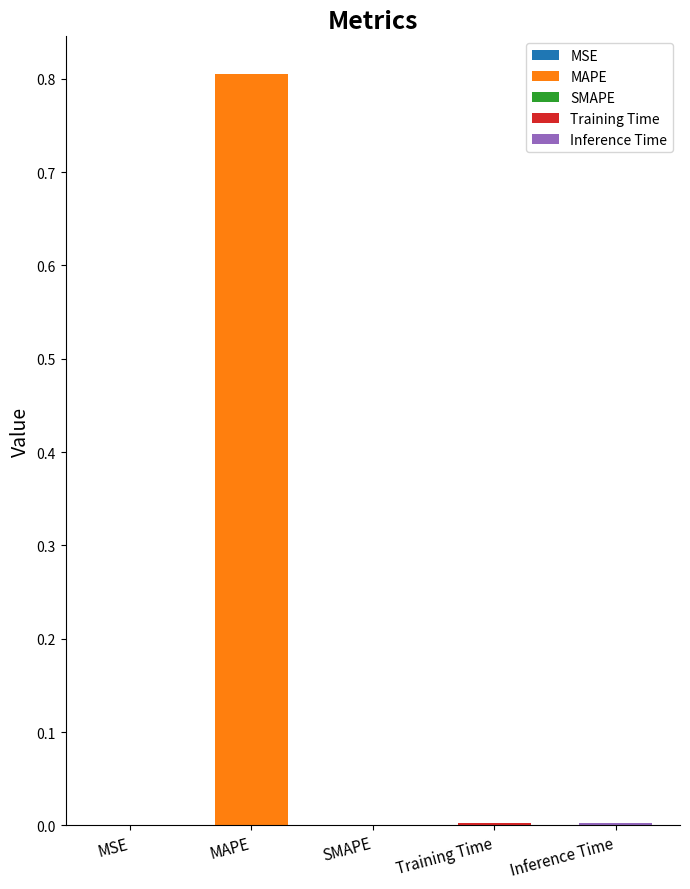

Reading left to right, transcribe all the data shown in this chart.

MSE=0.0	MAPE=0.8	SMAPE=0.0	Training Time=0.0	Inference Time=0.0